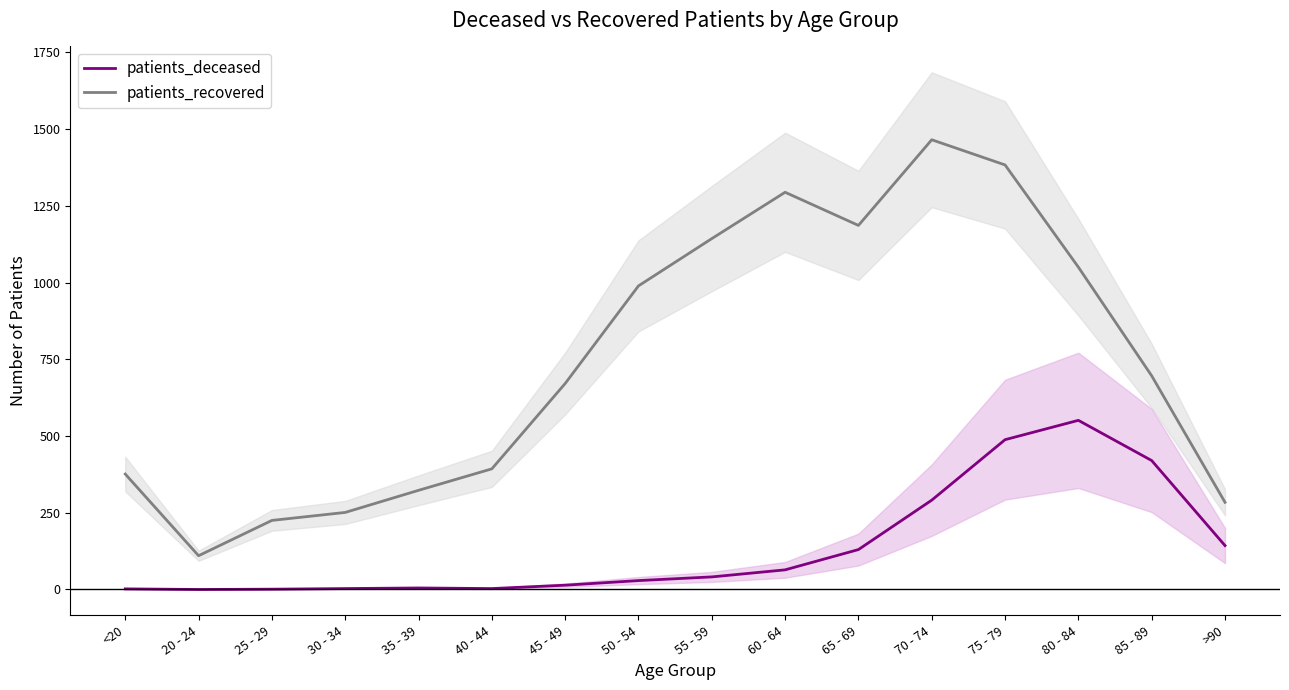

What is the label of the 12th point from the left?

70 - 74